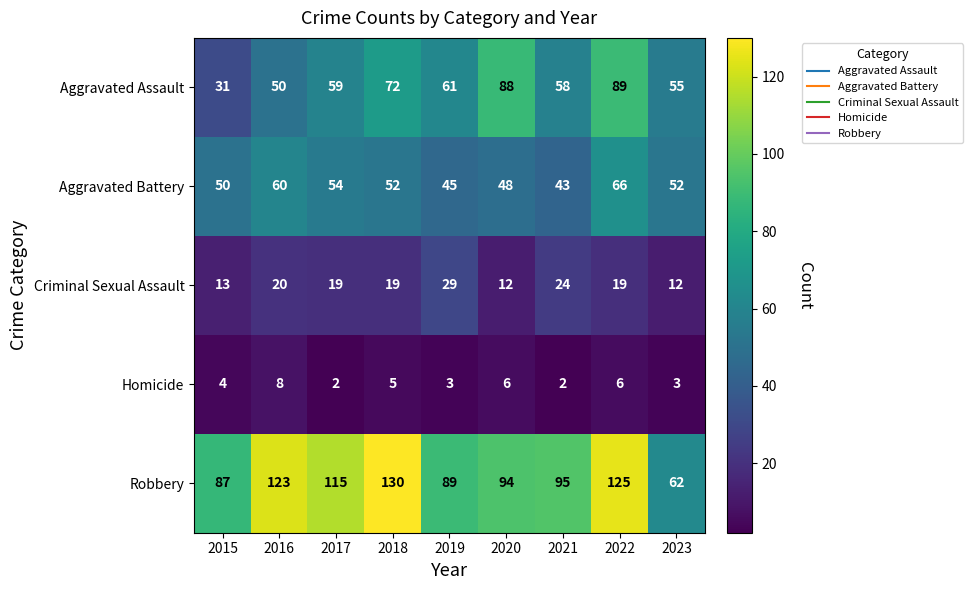

Where is Criminal Sexual Assault nearest to the value 20?

2016